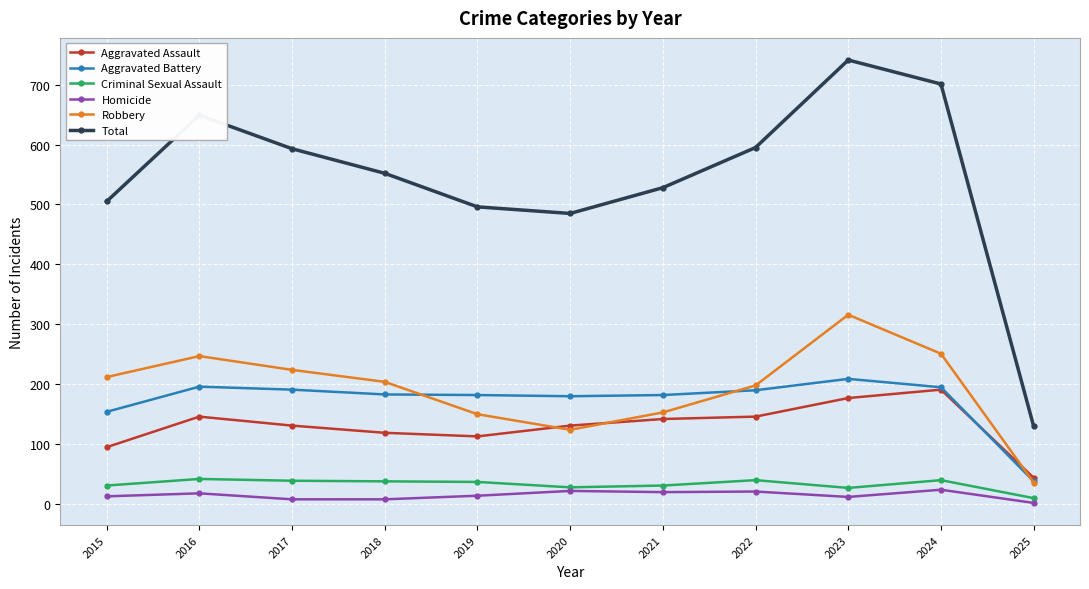

True or false: Aggravated Assault and Homicide cross at least once.

False